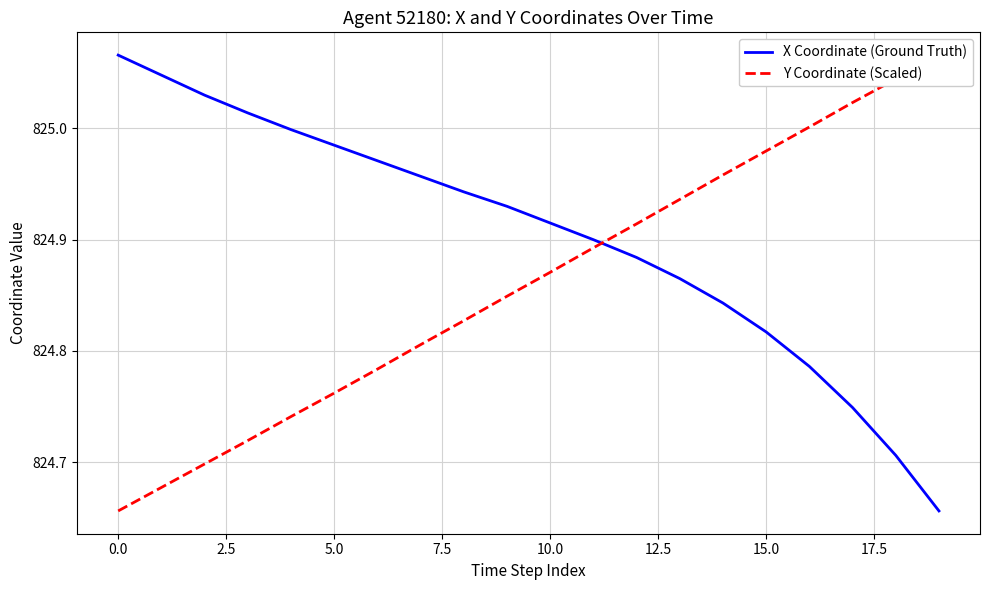

At which category is the sum across all series the highest?

14